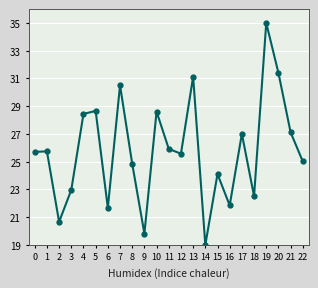

Where is the first local minimum?

2